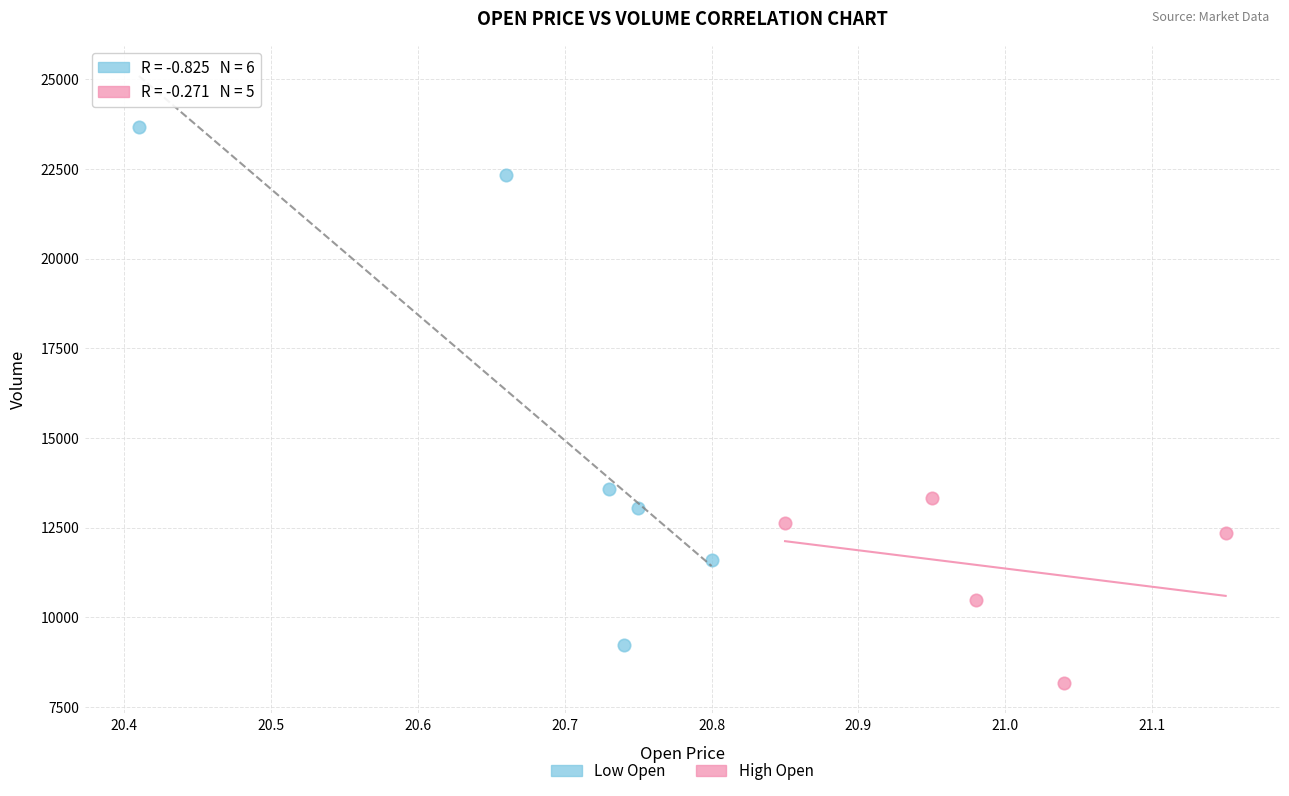

What are all the series names shown in the legend?

Low Open, High Open